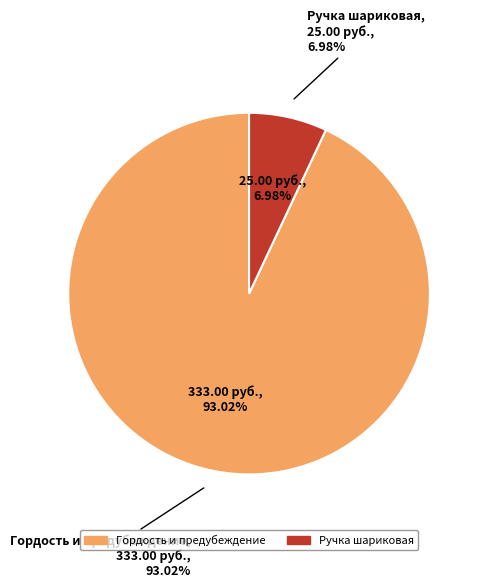

Which has a higher value, Гордость и предубеждение or Ручка шариковая?

Гордость и предубеждение